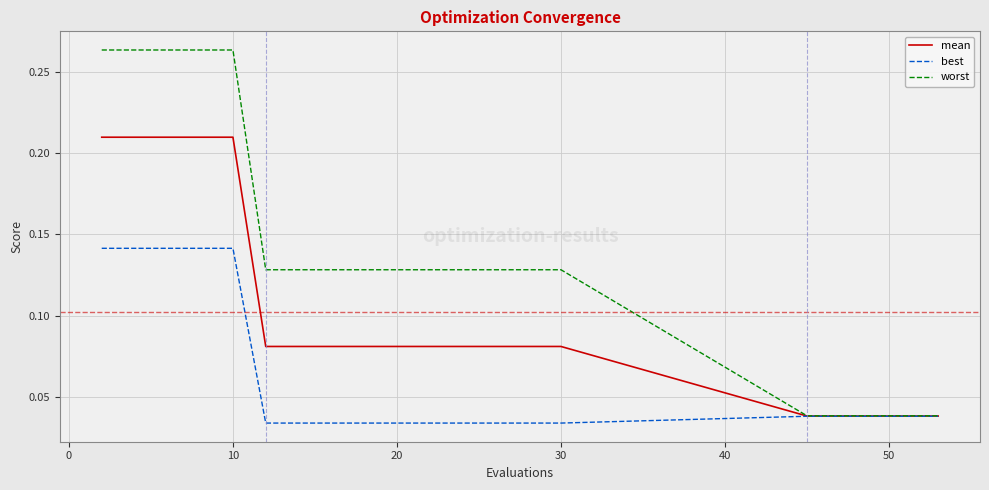

Which series has the largest total across all categories?

worst